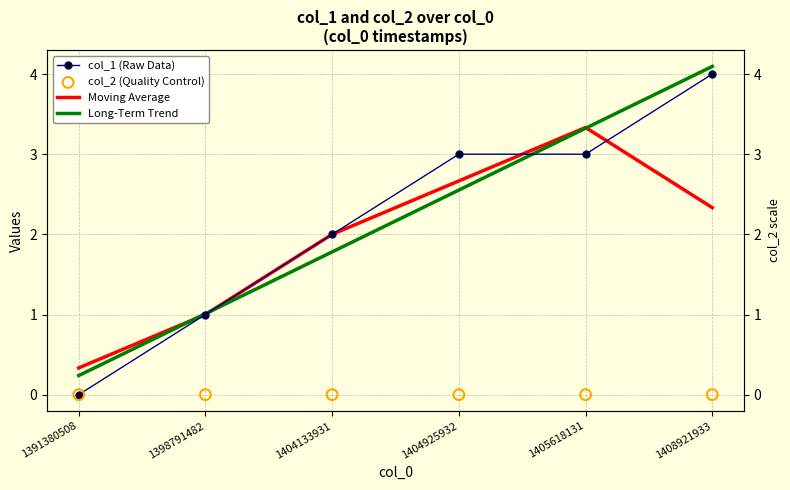

What are all the series names shown in the legend?

col_1 (Raw Data), Moving Average, Long-Term Trend, col_2 (Quality Control)